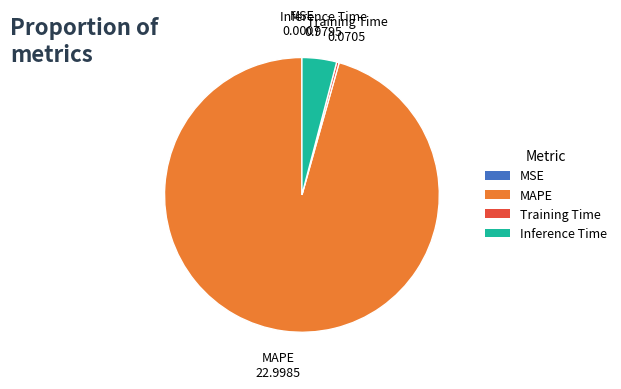

Does any single category account for the majority?

Yes